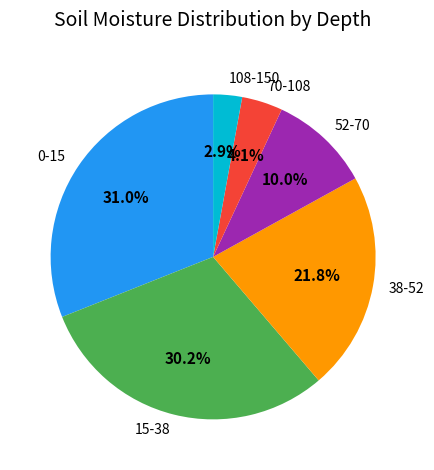

Between 70-108 and 0-15, which is larger?

0-15